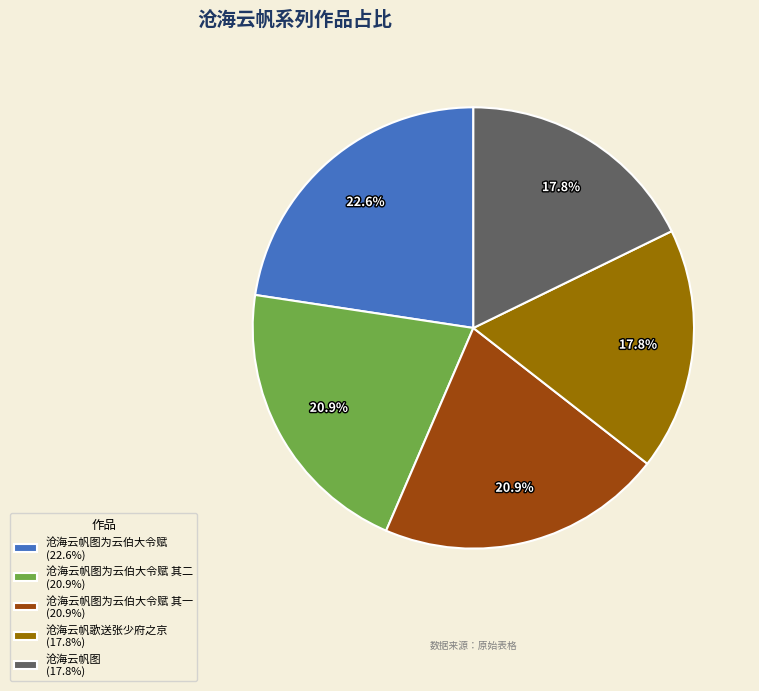

Which slice is the largest?

沧海云帆图为云伯大令赋 (22.6%)